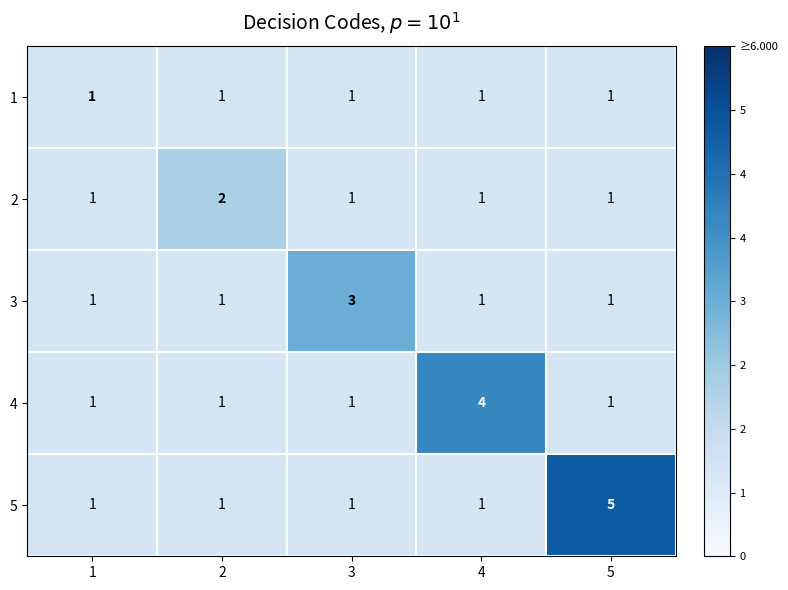

List the series in order of their overall mean, lowest first.

1, 2, 3, 4, 5